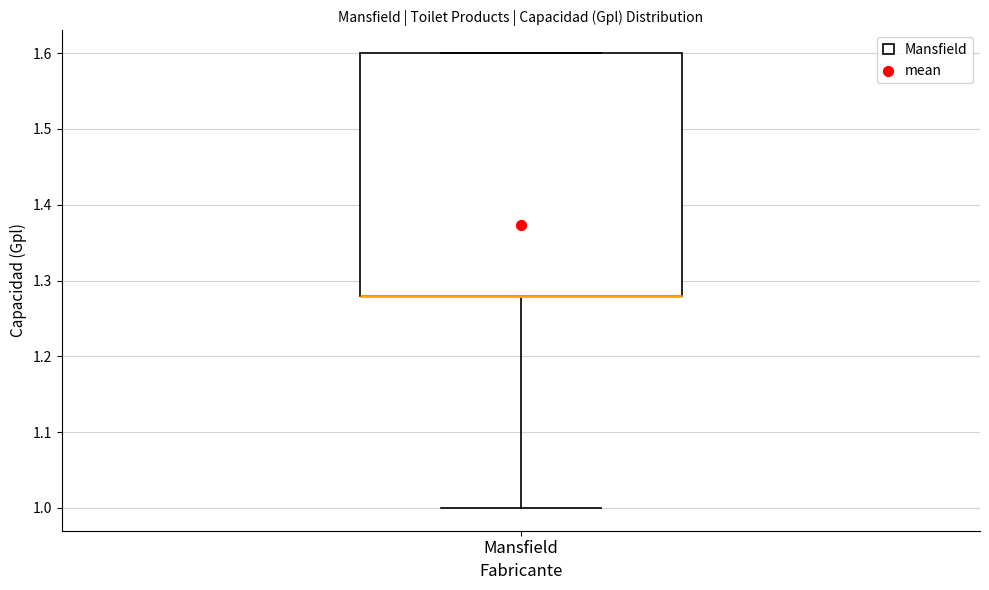

Transcribe this box plot: give where the median line is, the range the box spans, and where the two whiskers end, as read against the y-axis. The values are not printed on the chart, so give them approximately, as read against the axis.

median 1.28 (drawn on the box's lower edge), box 1.28 to 1.60, whiskers 1.00 to 1.60